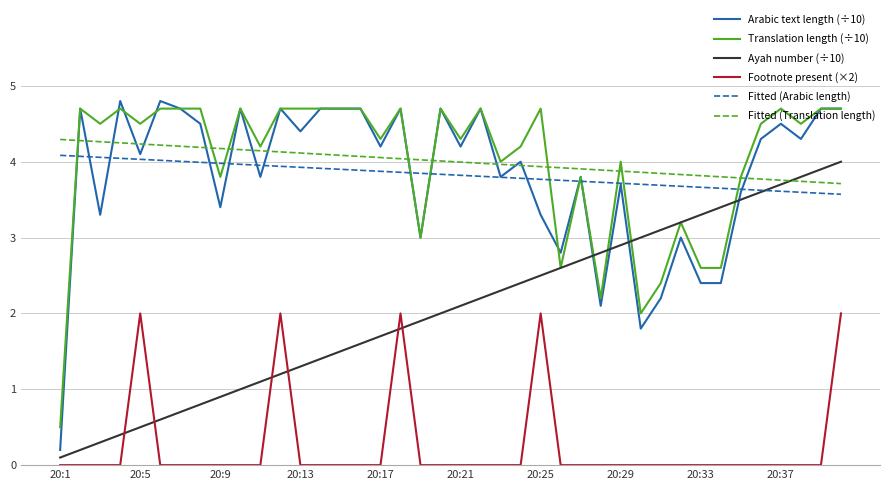

True or false: Fitted (Arabic length) and Fitted (Translation length) cross at least once.

False